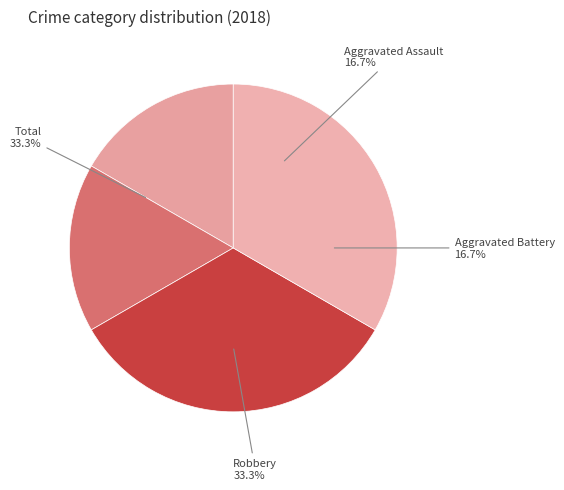

Combined, what portion of the pie is Aggravated Assault and Aggravated Battery?

33.3%